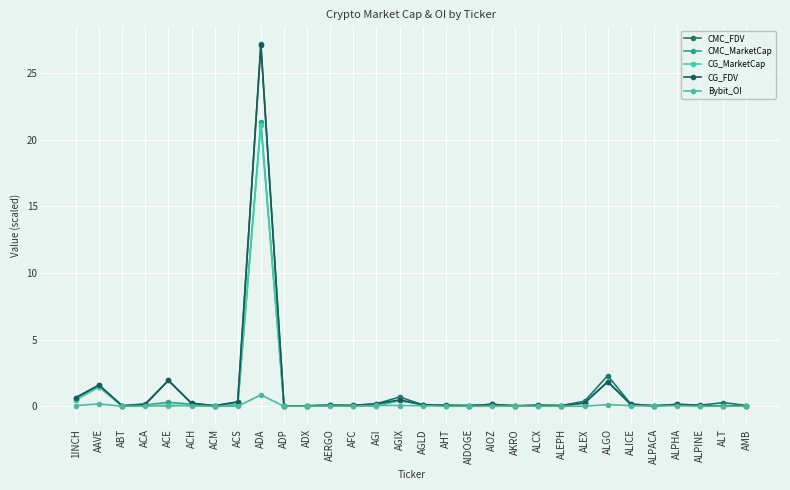

Which series has the largest total across all categories?

CMC_FDV